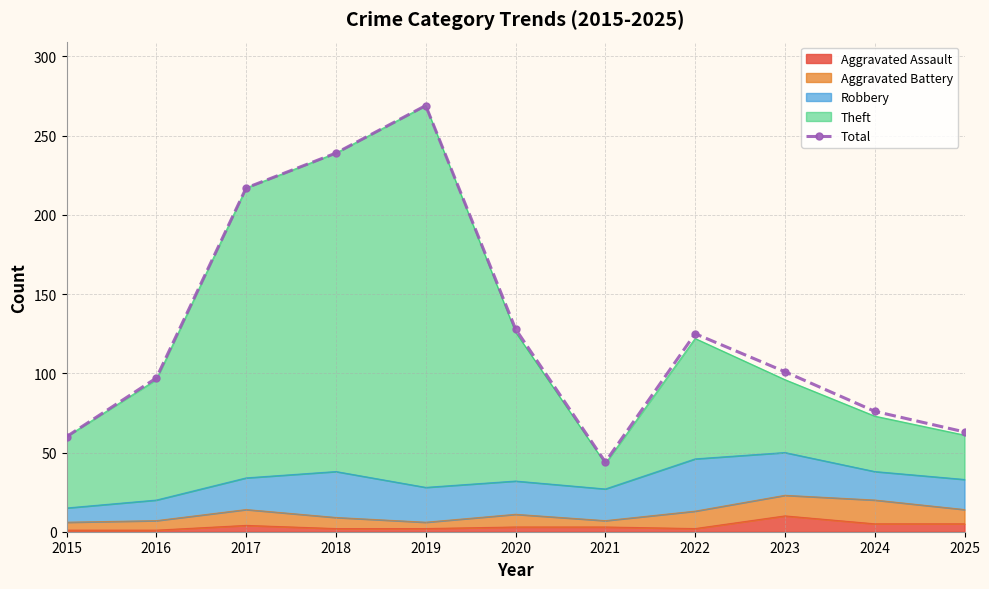

What is the ratio of the value at 2019 to the value at 2023?

2.7